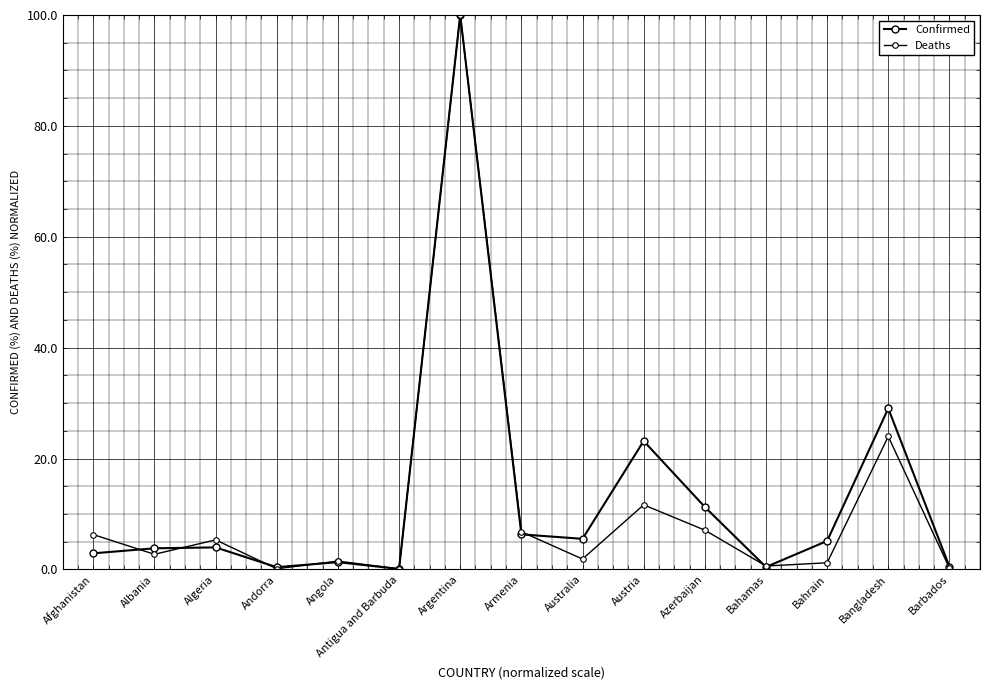

How many intersections are there between Confirmed and Deaths?

7